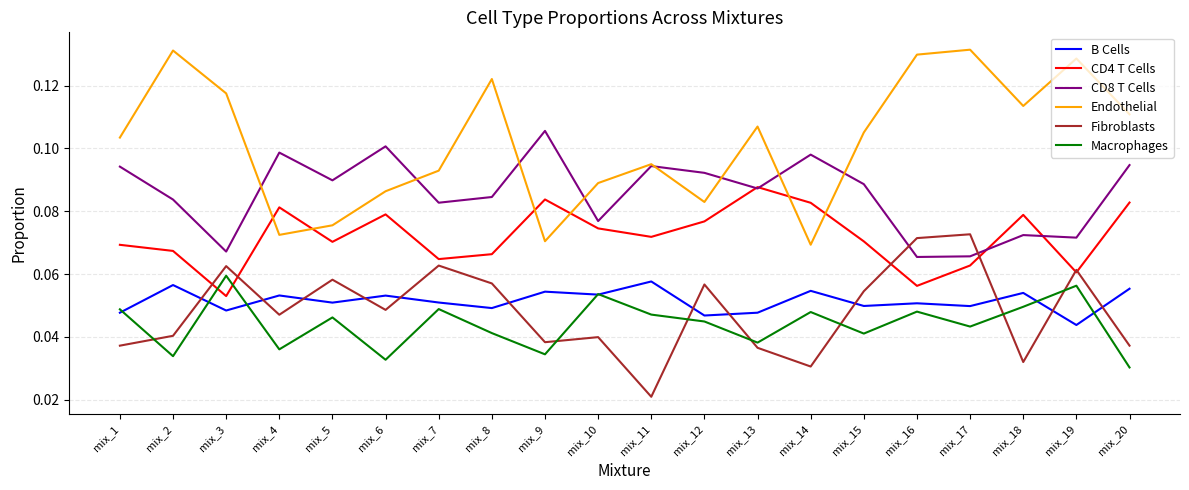

Does the chart have visible grid lines?

Yes